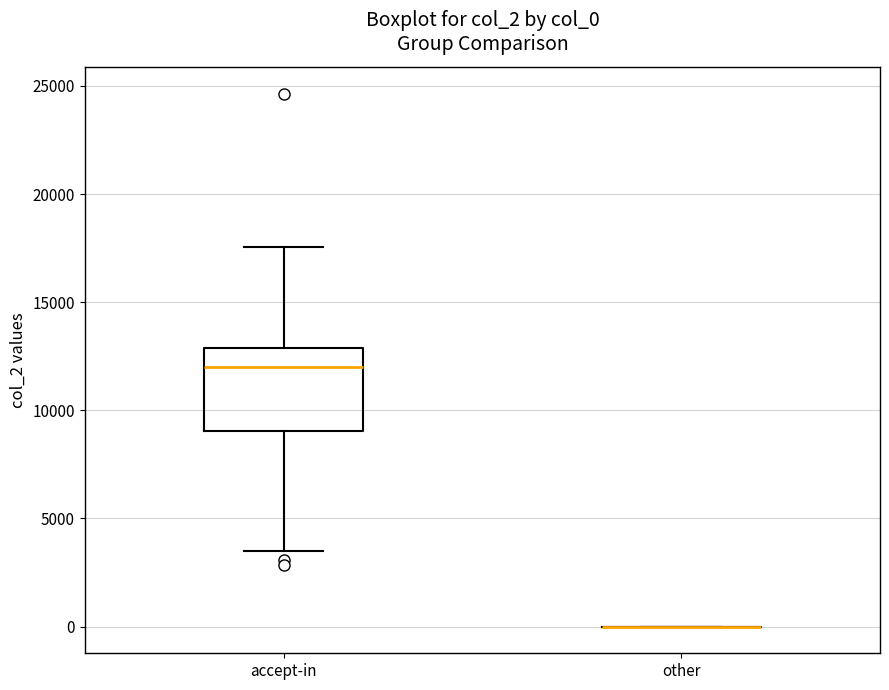

Where does the lower whisker of the box for accept-in end on the y-axis? The values are not printed on the chart, so give them approximately, as read against the axis.

3500